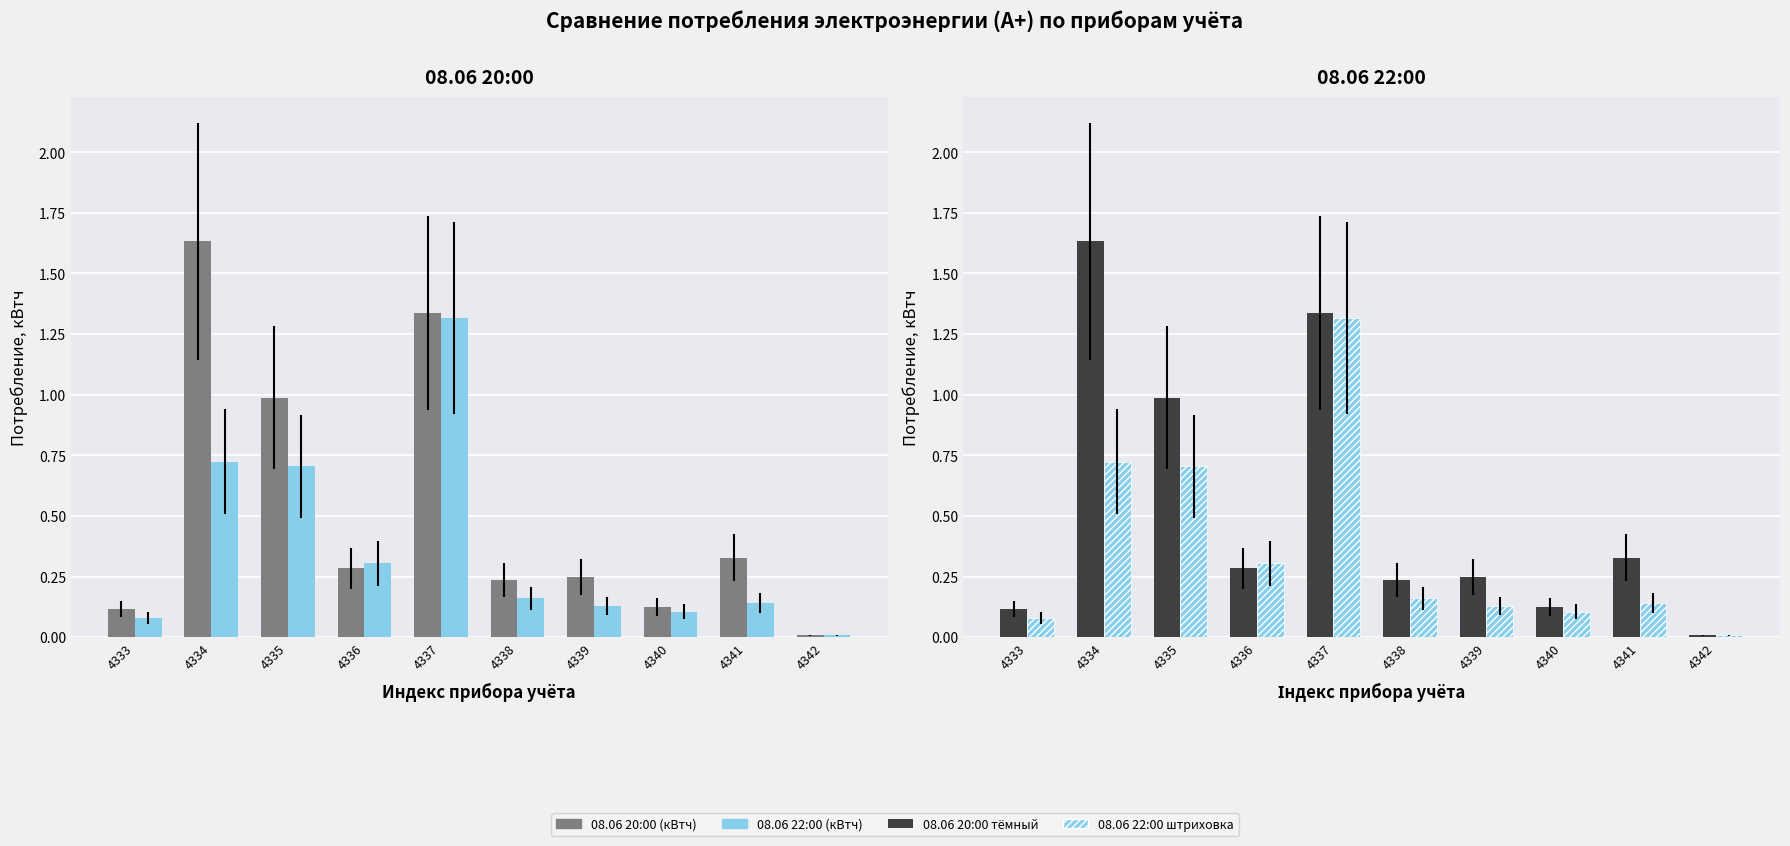

List the series in order of their peak value, highest first.

08.06 20:00 (кВтч), 08.06 22:00 (кВтч)